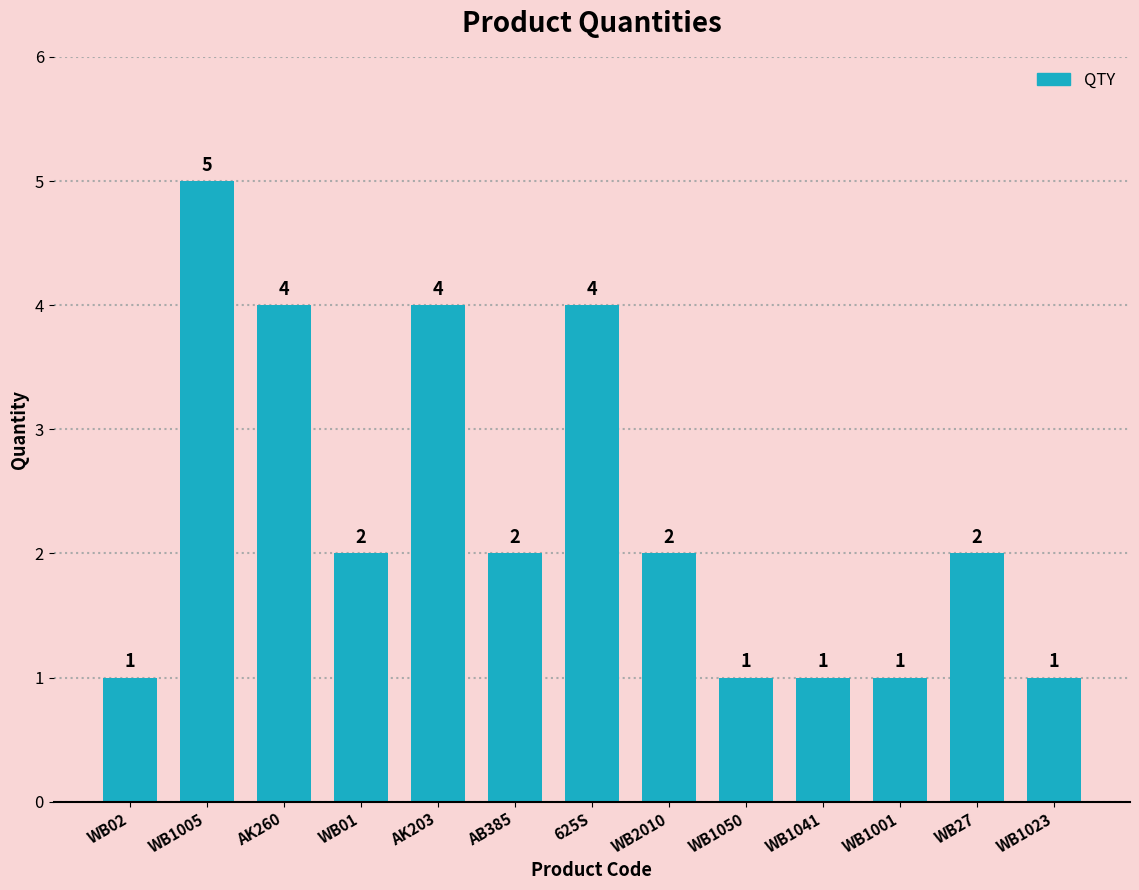

Approximately how many times larger is the value at WB1005 compared to WB1001?

5.0